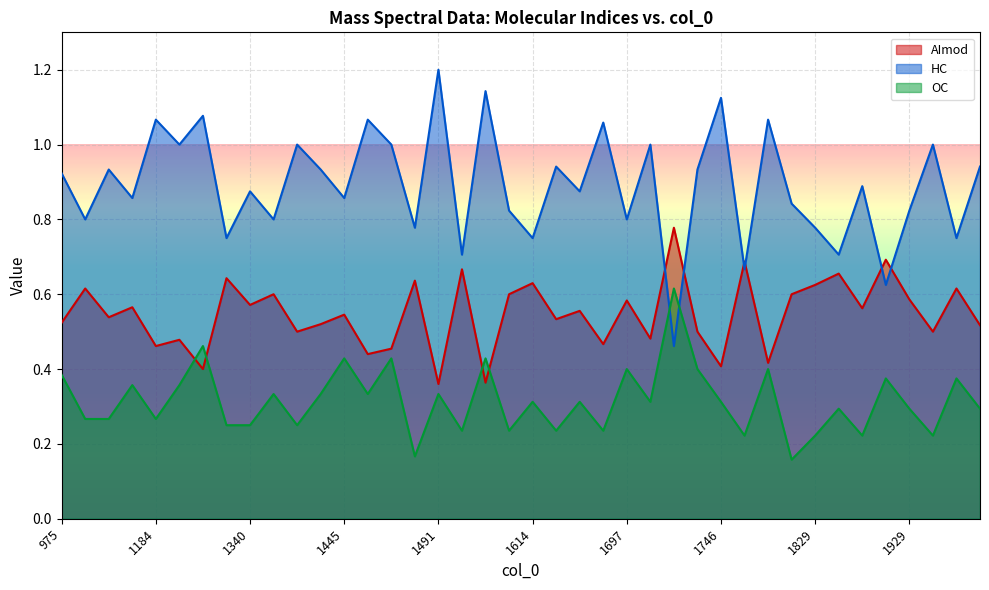

True or false: AImod and OC intersect in this chart.

True